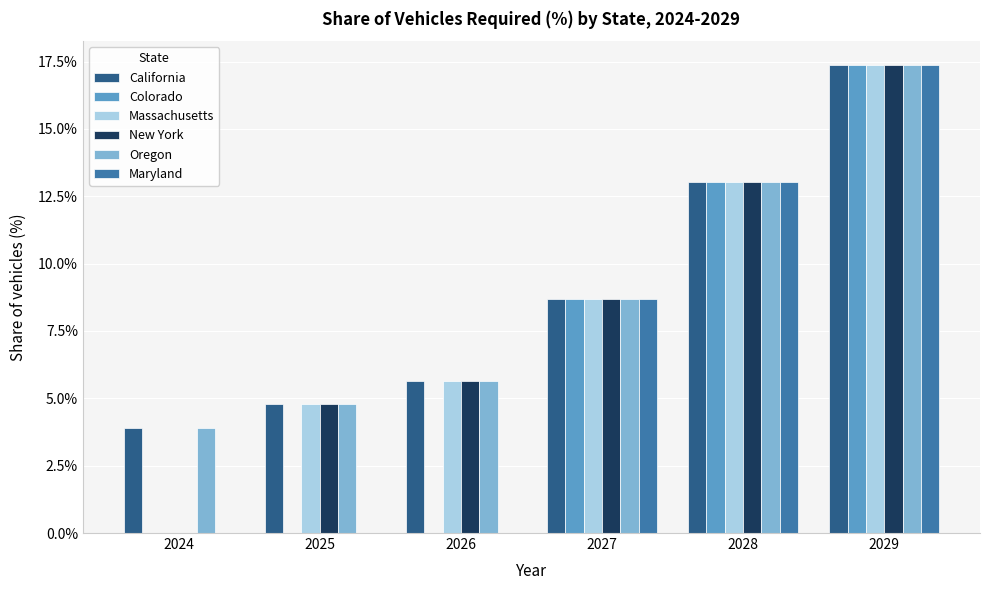

Where is California nearest to the value 10?

2027